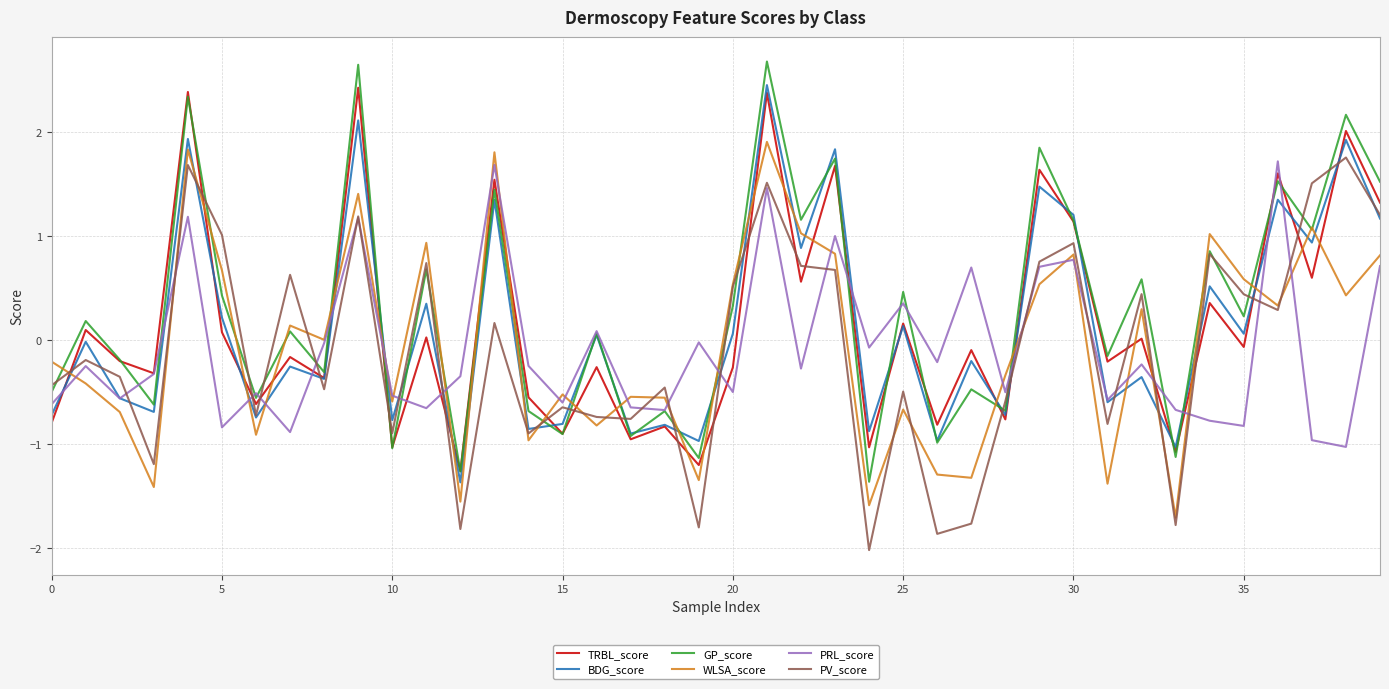

What is the difference between the maximum and second lowest values in the TRBL_score series?

3.6